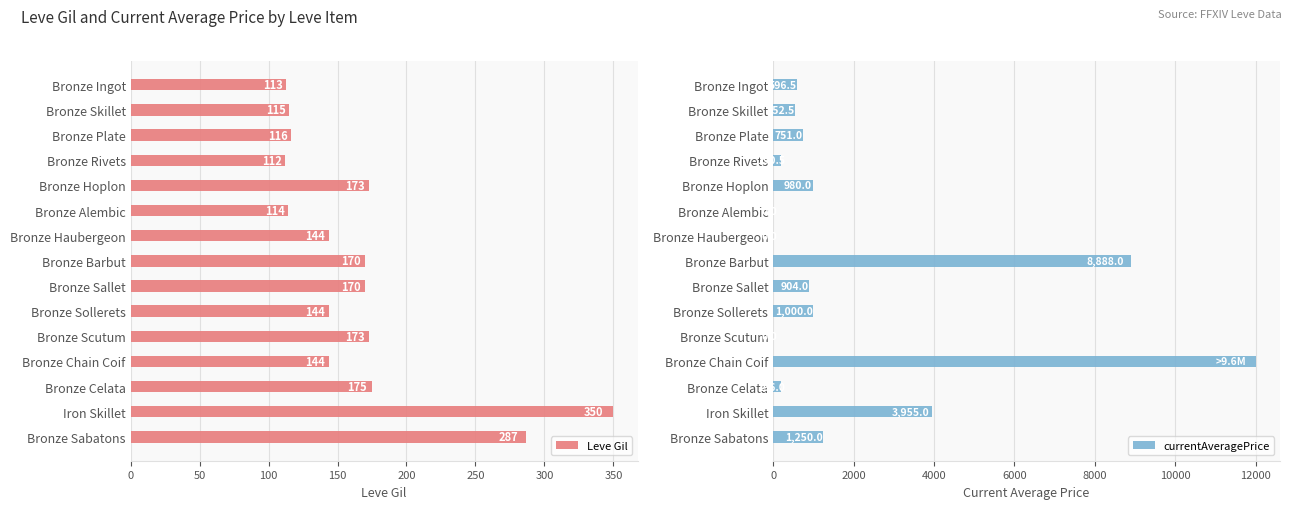

The Leve Gil series shows 175 at Bronze Celata. True or false?

True